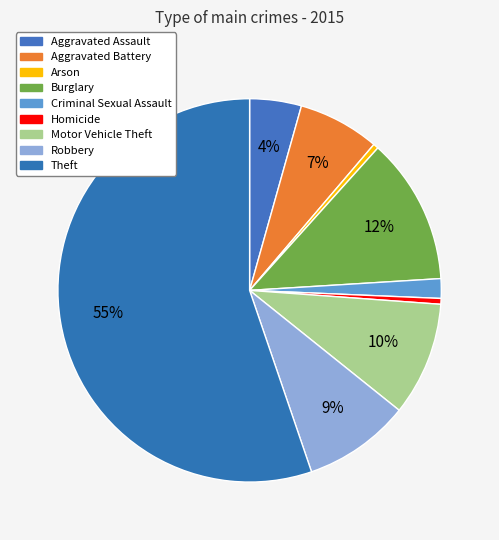

Is it true that Burglary is 7% of the pie?

False